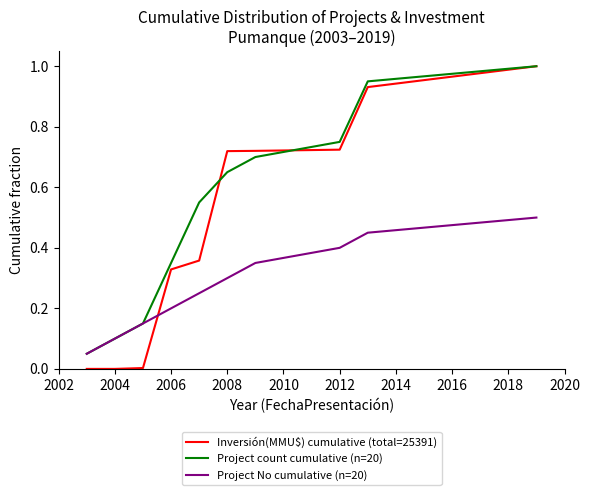

Which series has the largest total across all categories?

Project count cumulative (n=20)